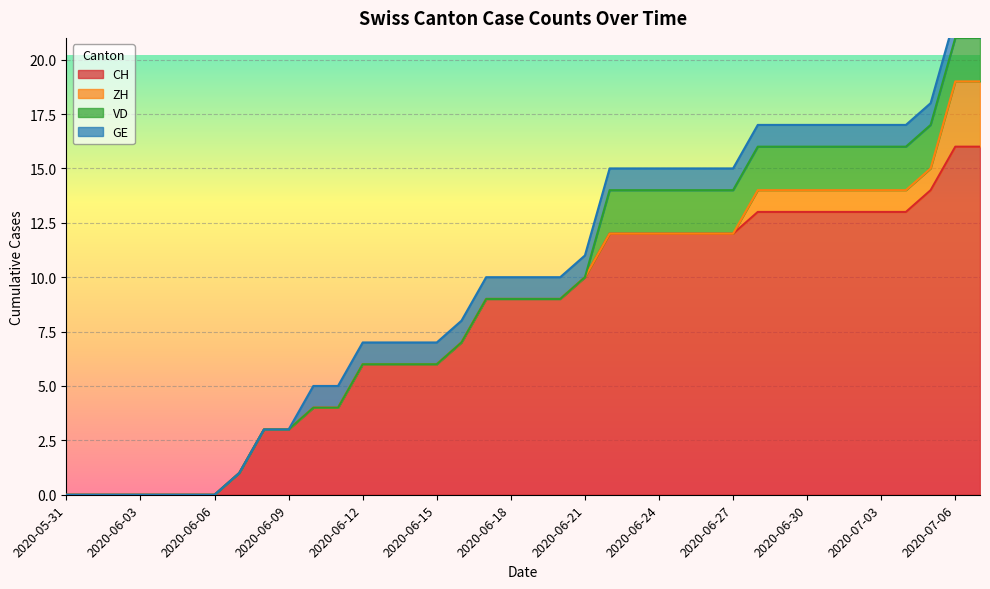

Between 2020-06-13 and 2020-06-18, which is larger?

2020-06-18